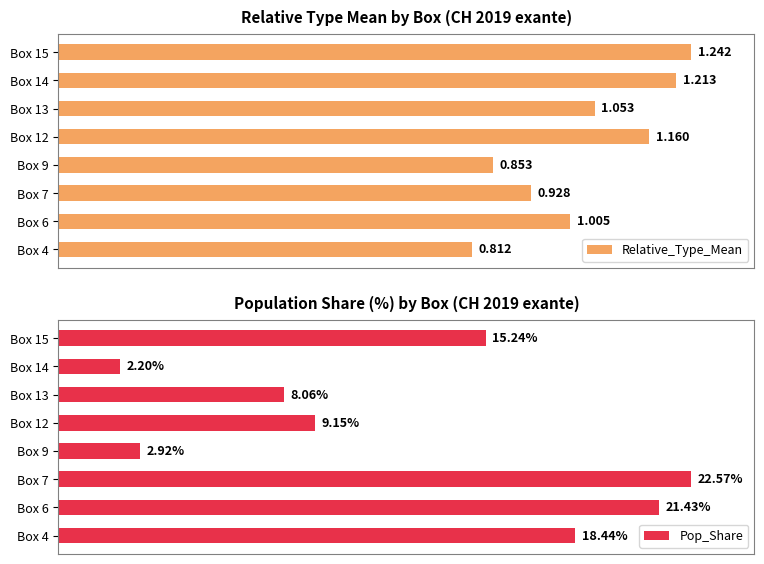

Rank the series by their maximum value, from lowest to highest.

Relative_Type_Mean, Pop_Share